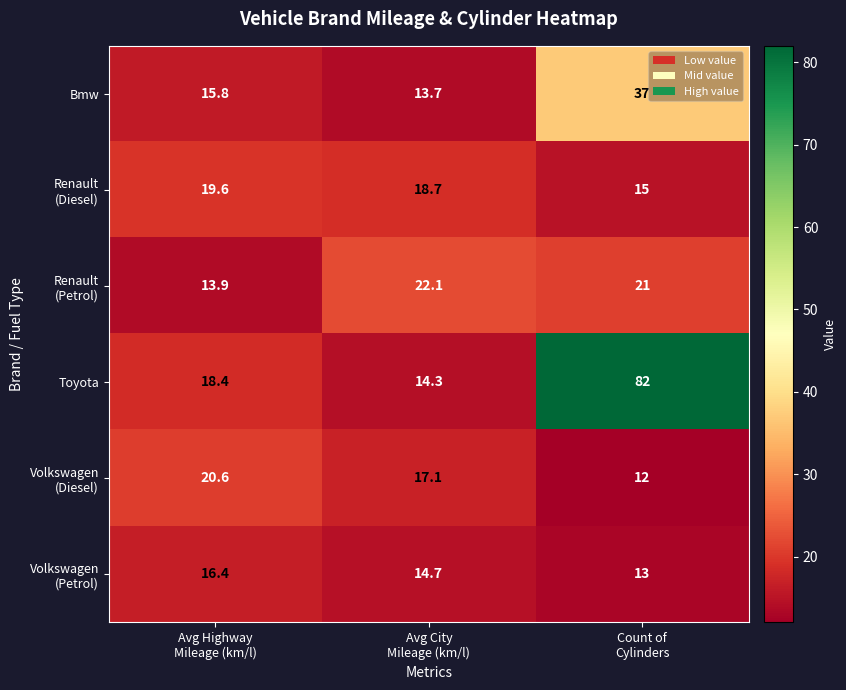

What is the average value of the Toyota series?

38.2